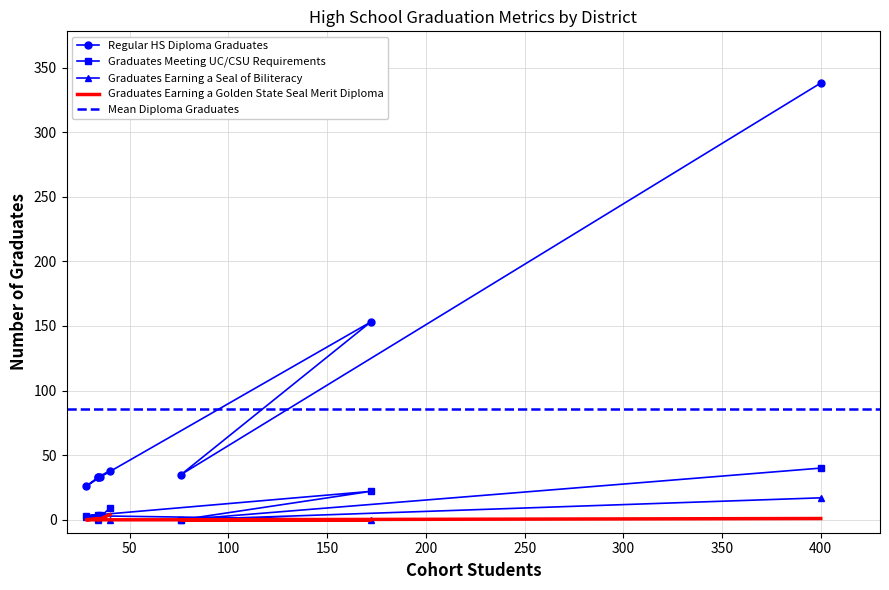

What is the greatest value displayed?

338